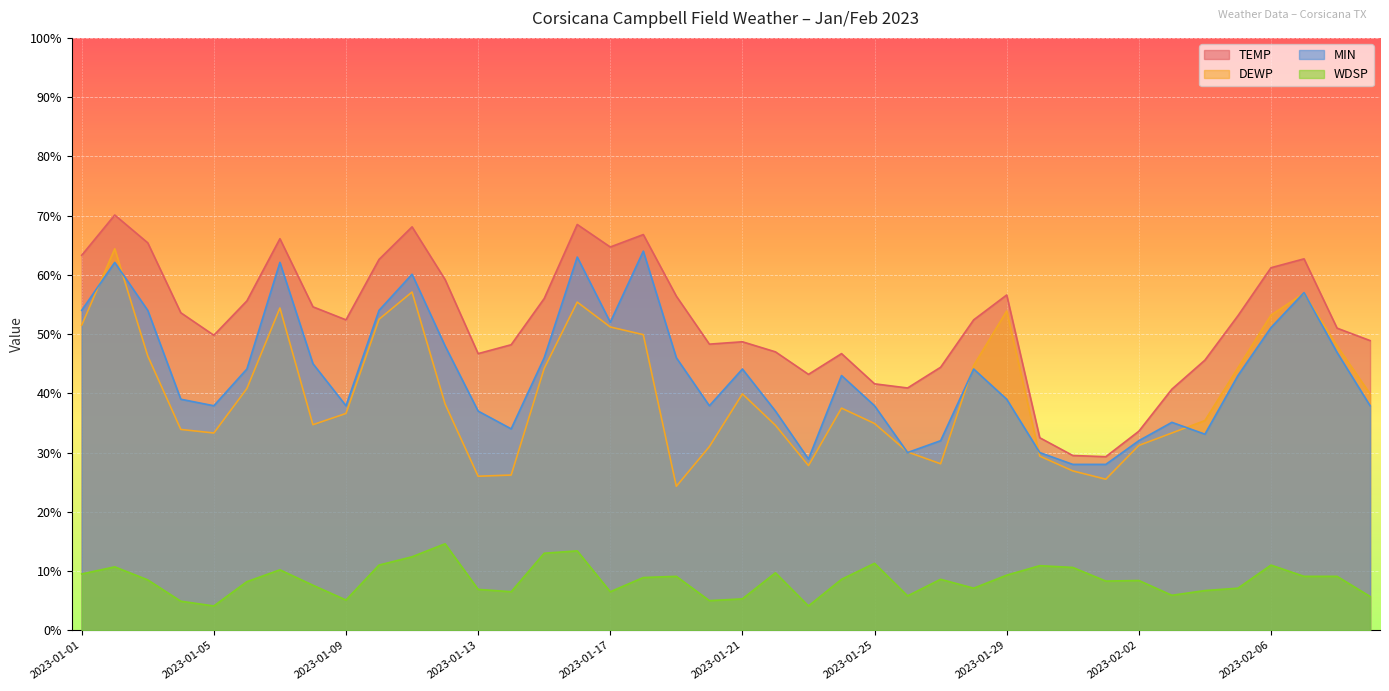

What is the difference between the second highest and second lowest values in the WDSP series?

9.3